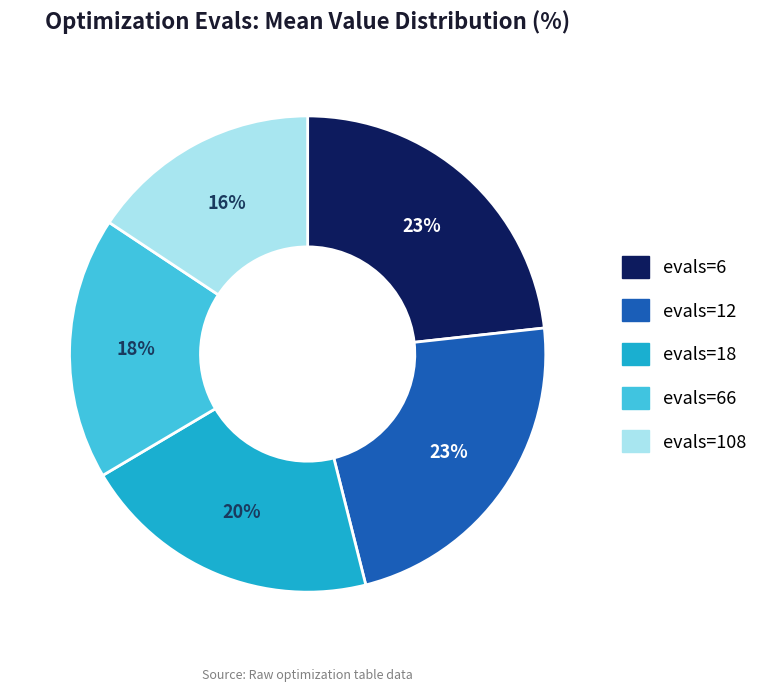

How many slices are in this pie chart?

5